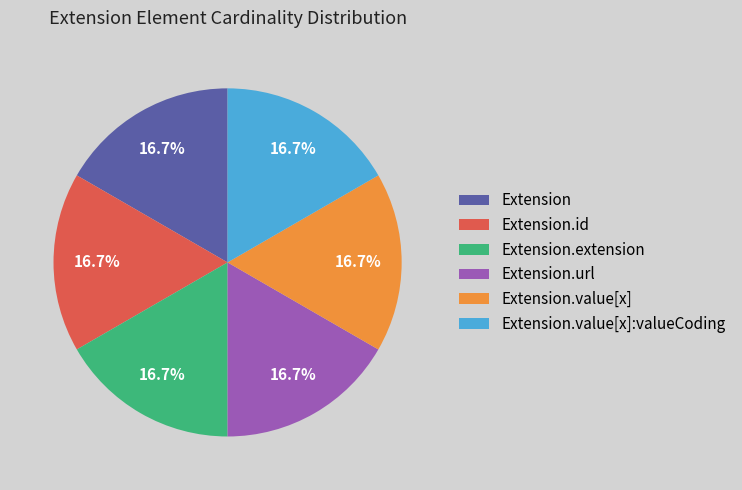

The Extension.url slice represents 22% of the pie. True or false?

False